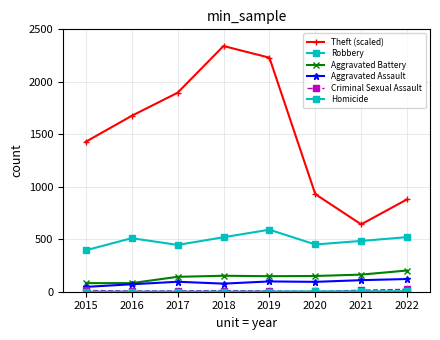

At which category does Theft (scaled) reach its first local peak?

2018